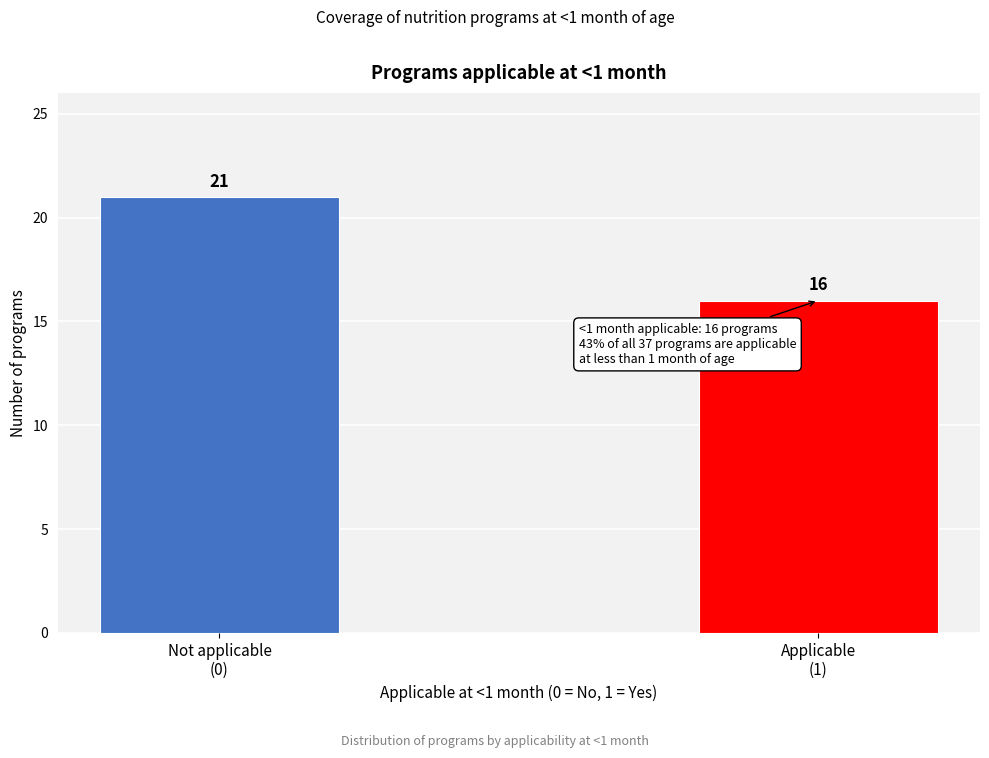

Reading left to right, transcribe all the data shown in this chart.

21	16